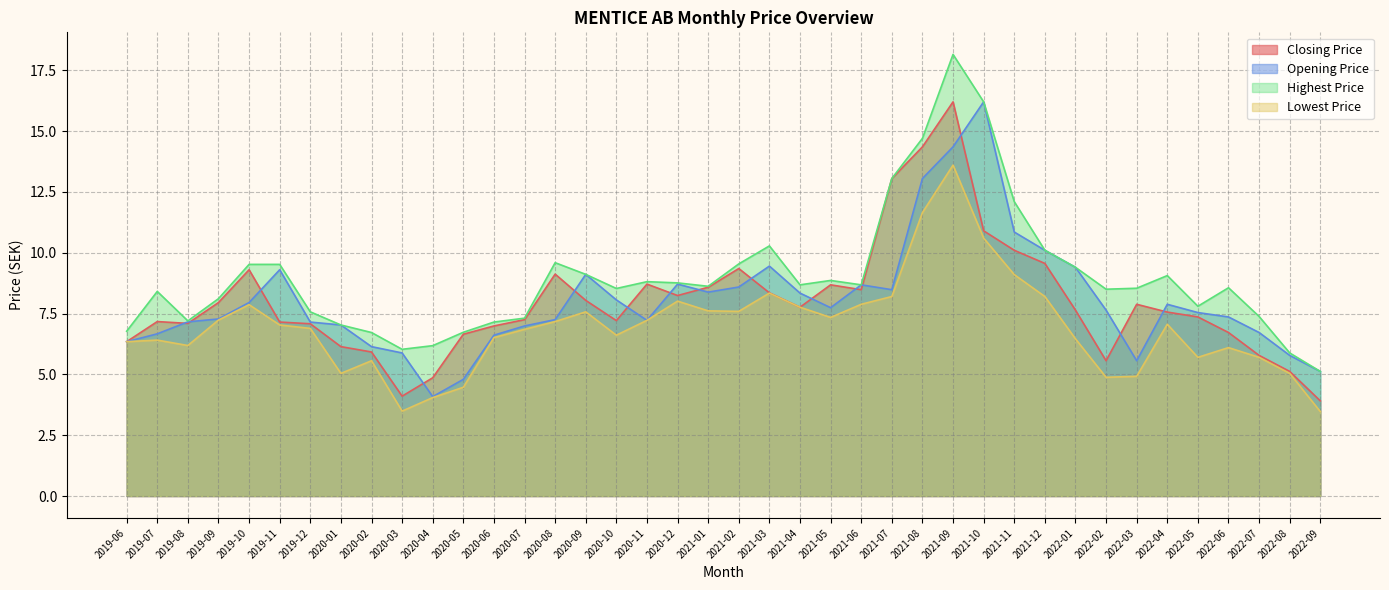

Which category has the lowest value across all series?

2022-09